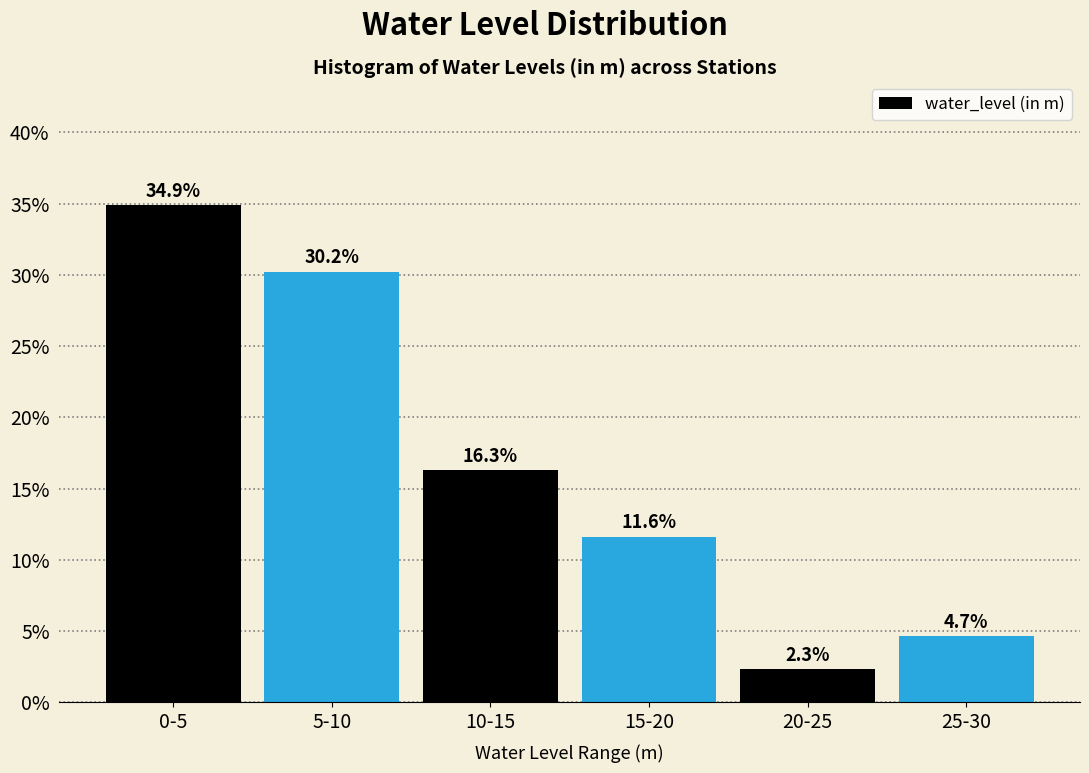

Reading left to right, what are all the values shown in this chart?

34.9	30.2	16.3	11.6	2.3	4.7